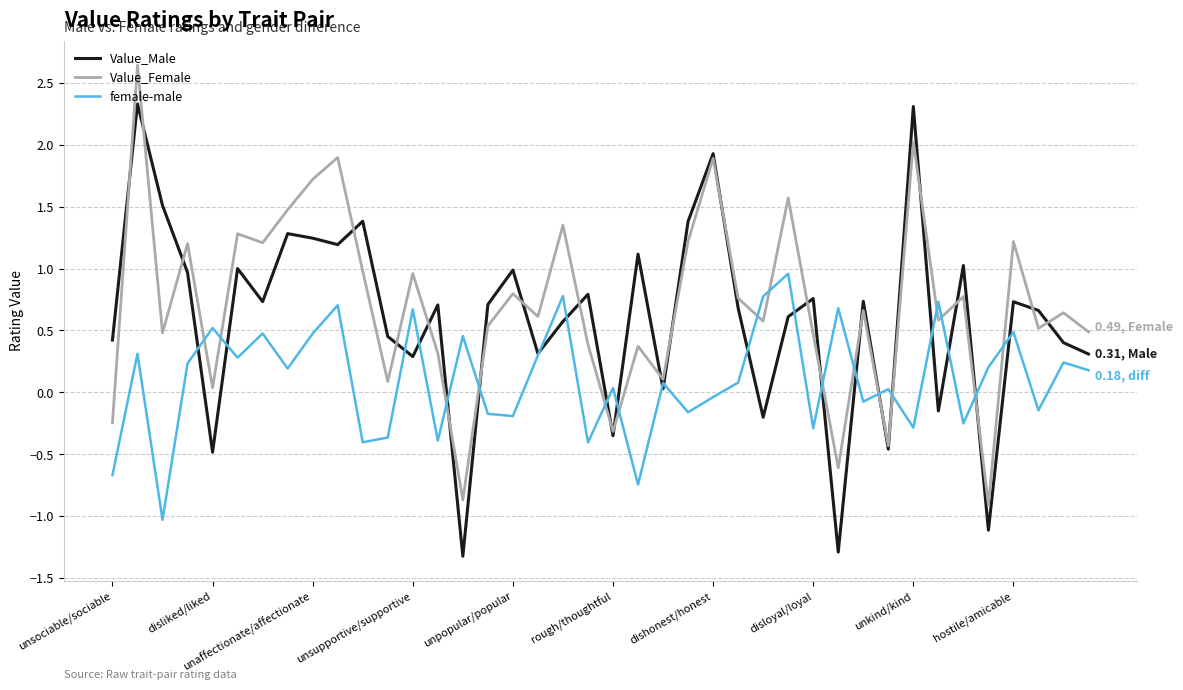

Rank the series by their maximum value, from lowest to highest.

female-male, Value_Male, Value_Female